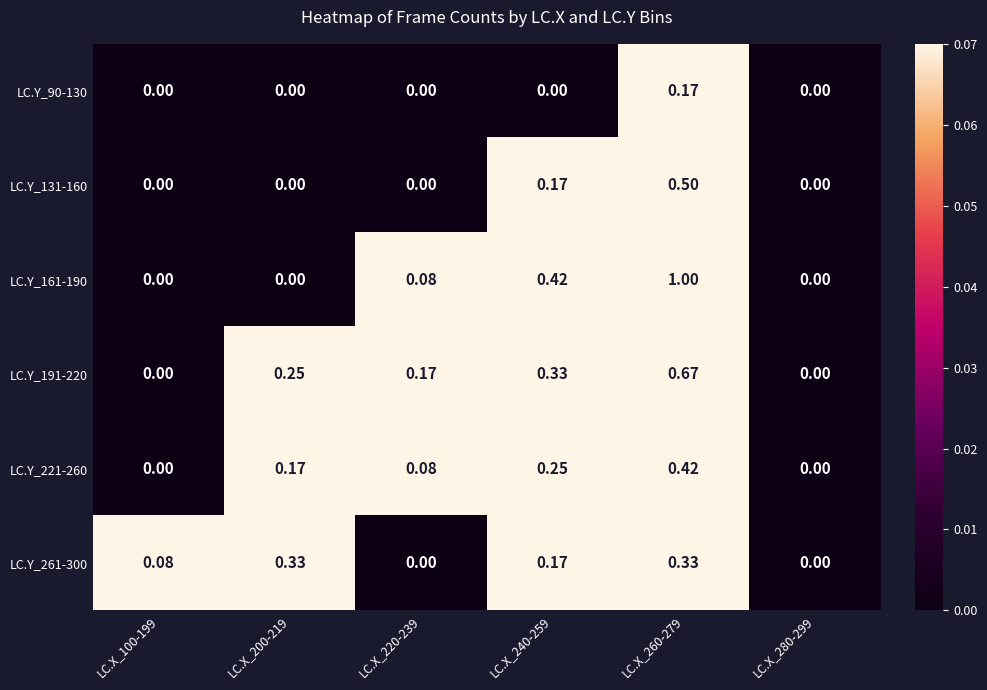

Which series has the largest range (max minus min)?

LC.Y_161-190